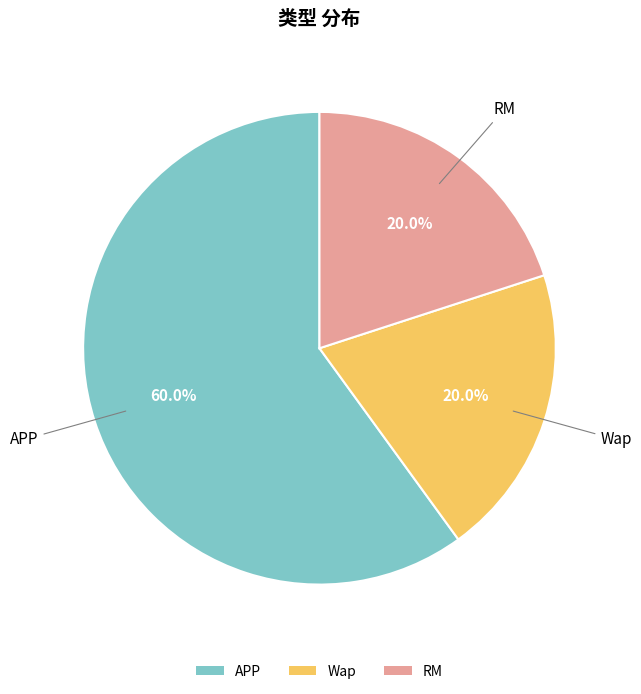

To the nearest percent, what percentage of the pie is RM?

20%